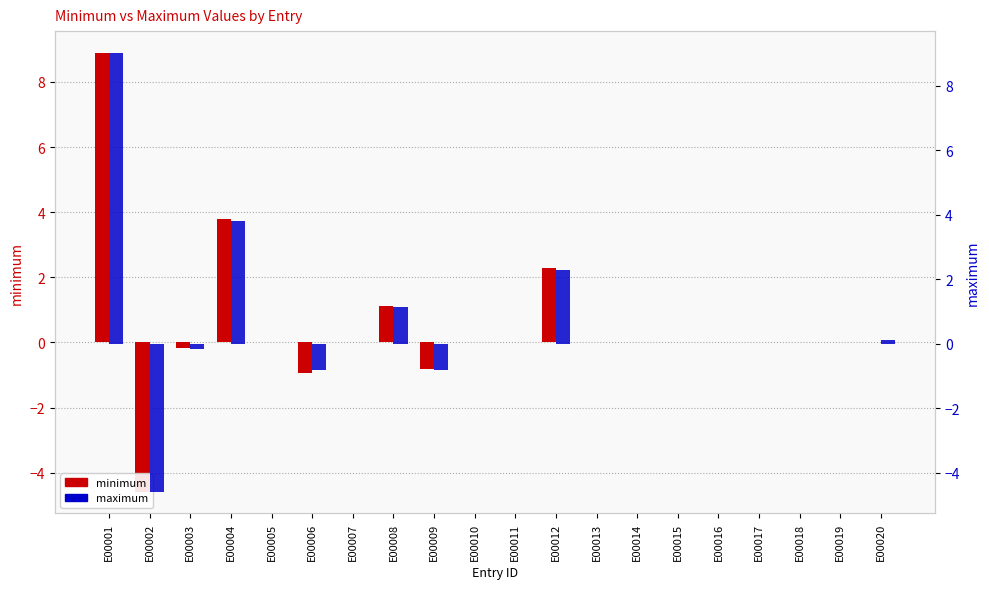

Where is minimum nearest to the value 2?

E00012